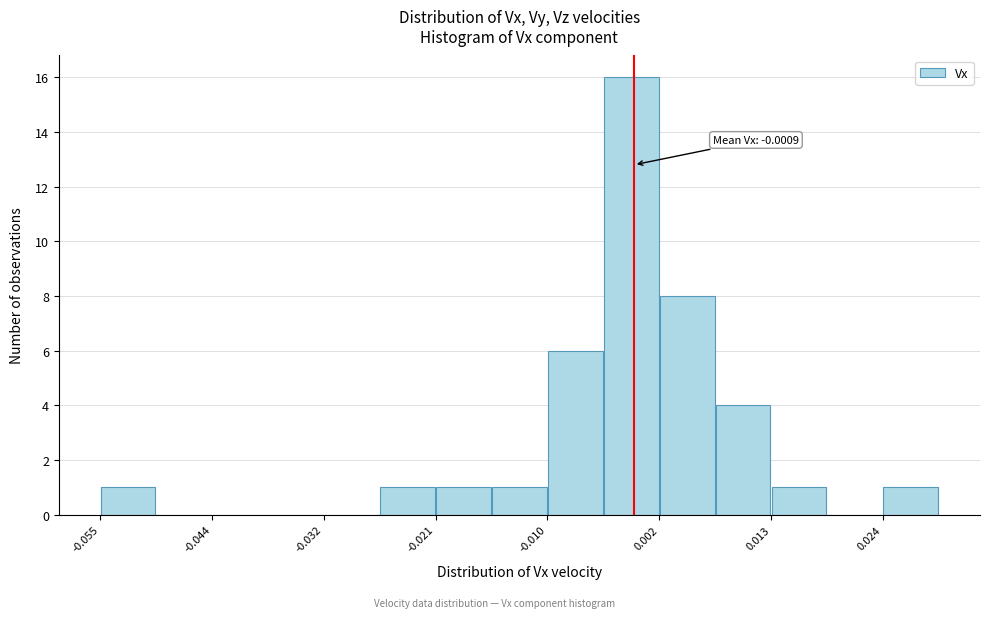

Around what value on the x-axis is the tallest bar? Give the approximate position of its centre, as read against the axis.

-0.002